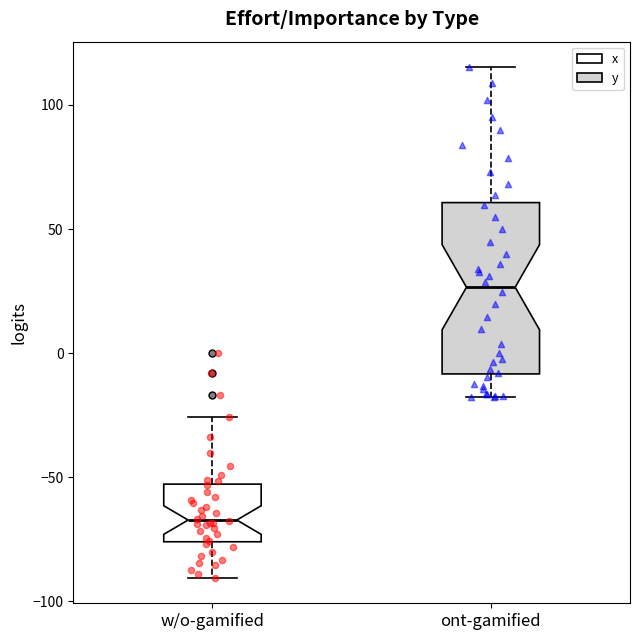

Which box has the lowest median line?

w/o-gamified